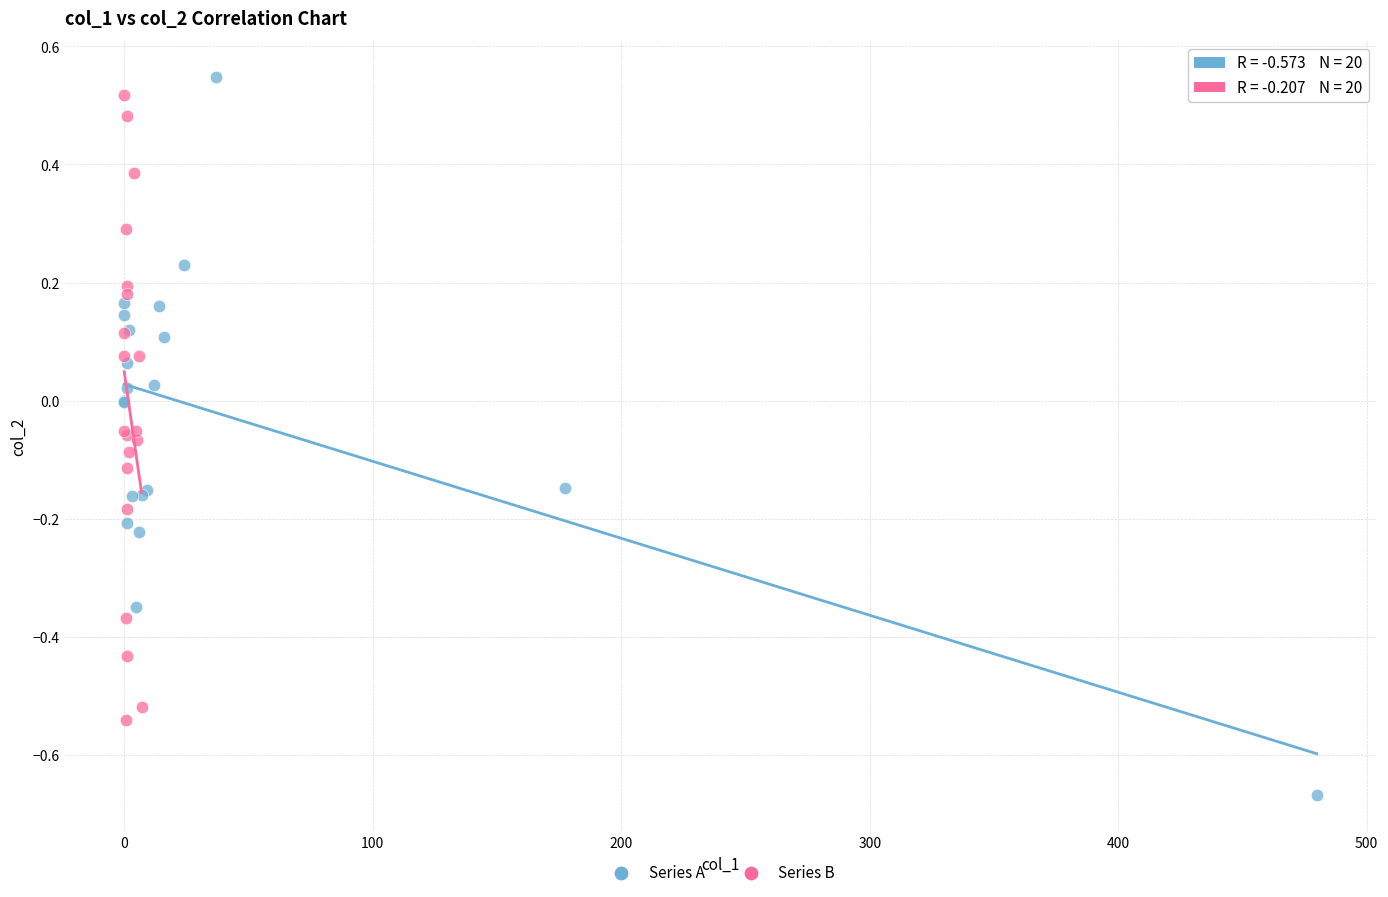

Which series has the widest spread of Y values?

Series A